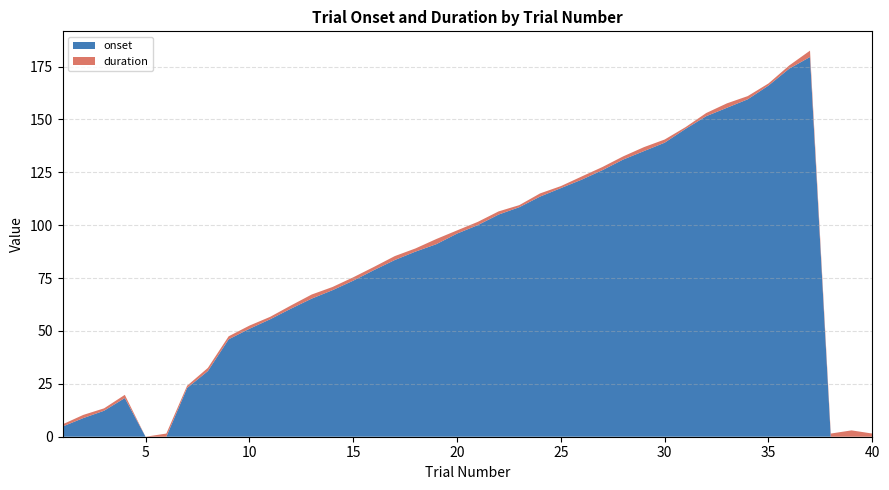

Reading left to right, list all the values displayed in this chart.

onset: 1=4.8	2=8.8	3=12.3	4=18.3	5=0.0	6=0.0	7=23.0	8=31.0	9=46.0	10=51.0	11=55.5	12=60.5	13=65.3	14=69.3	15=73.8	16=78.8	17=83.5	18=87.5	19=91.0	20=96.0	21=100.0	22=105.0	23=108.5	24=113.5	25=117.5	26=121.5	27=126.0	28=131.0	29=135.0	30=139.0	31=145.5	32=151.5	33=155.5	34=159.5	35=166.0	36=174.0	37=179.5	38=0.0	39=0.0	40=0.0
duration: 1=1.0	2=1.5	3=1.1	4=1.5	5=0.0	6=1.5	7=1.1	8=1.5	9=1.4	10=1.5	11=1.2	12=1.5	13=1.9	14=1.5	15=1.6	16=1.5	17=1.8	18=1.5	19=2.4	20=1.5	21=1.5	22=1.5	23=1.0	24=1.5	25=0.9	26=1.5	27=1.5	28=1.5	29=1.9	30=1.5	31=0.8	32=1.5	33=2.1	34=1.5	35=1.0	36=1.5	37=3.0	38=1.5	39=3.0	40=1.5